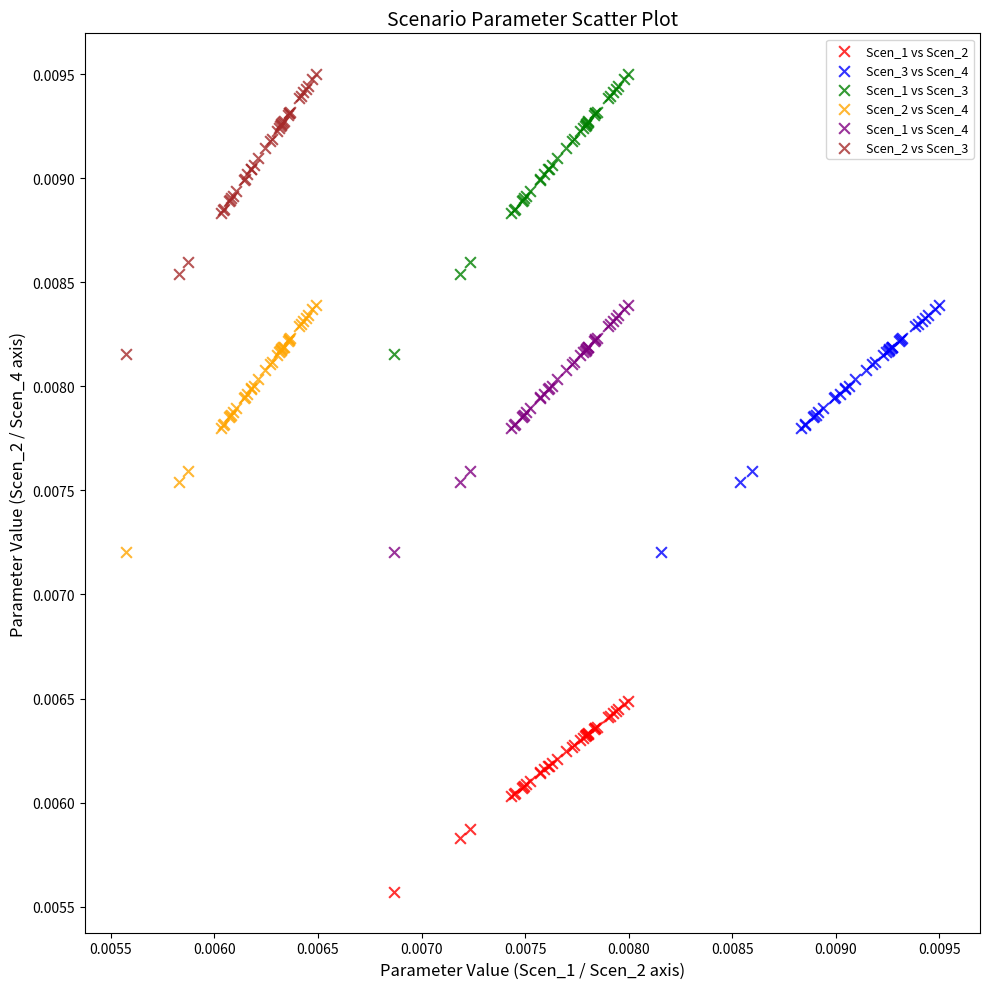

What are all the series names shown in the legend?

Scen_1 vs Scen_2, Scen_3 vs Scen_4, Scen_1 vs Scen_3, Scen_2 vs Scen_4, Scen_1 vs Scen_4, Scen_2 vs Scen_3